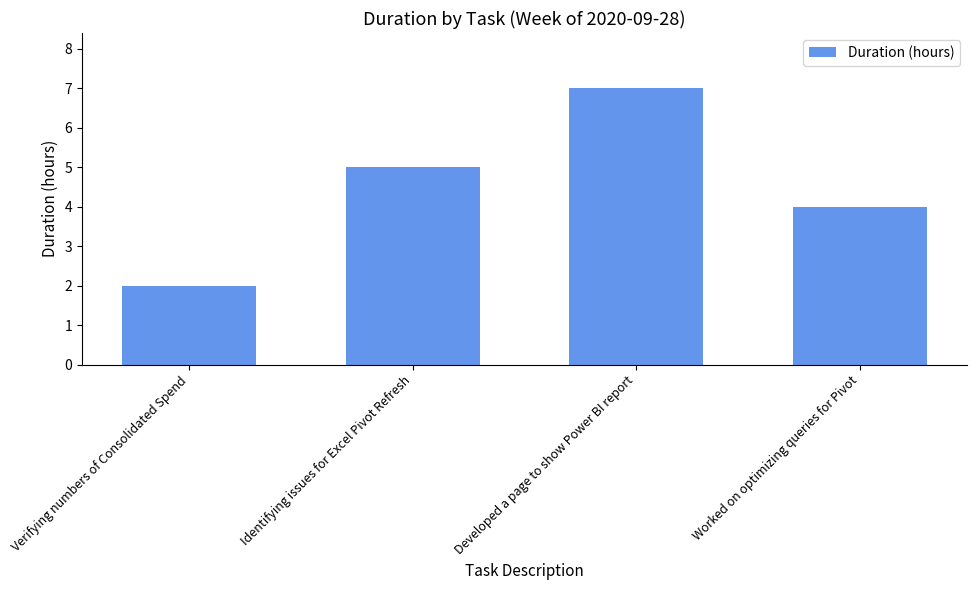

What is the approximate value at Developed a page to show Power BI report?

7